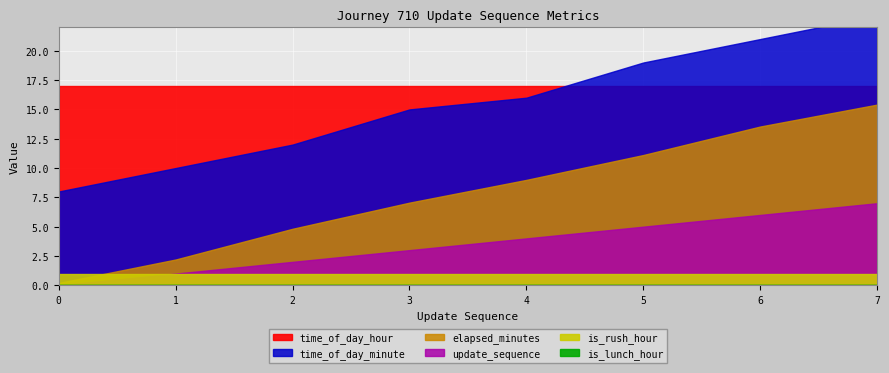

Reading right to left, transcribe all the data shown in this chart.

update_sequence: 7=7.0	6=6.0	5=5.0	4=4.0	3=3.0	2=2.0	1=1.0	0=0.0
elapsed_minutes: 7=15.4	6=13.5	5=11.1	4=9.0	3=7.0	2=4.8	1=2.2	0=0.2
time_of_day_minute: 7=23.0	6=21.0	5=19.0	4=16.0	3=15.0	2=12.0	1=10.0	0=8.0
time_of_day_hour: 7=17.0	6=17.0	5=17.0	4=17.0	3=17.0	2=17.0	1=17.0	0=17.0
is_rush_hour: 7=1.0	6=1.0	5=1.0	4=1.0	3=1.0	2=1.0	1=1.0	0=1.0
is_lunch_hour: 7=0.0	6=0.0	5=0.0	4=0.0	3=0.0	2=0.0	1=0.0	0=0.0